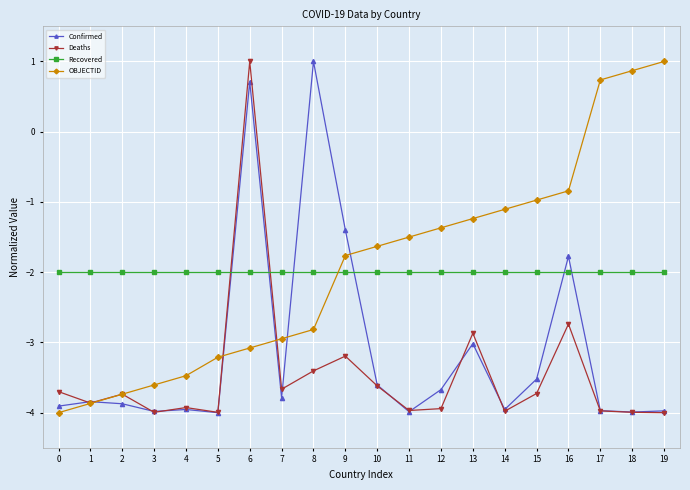

What is the sum of all Recovered values?

-40.0